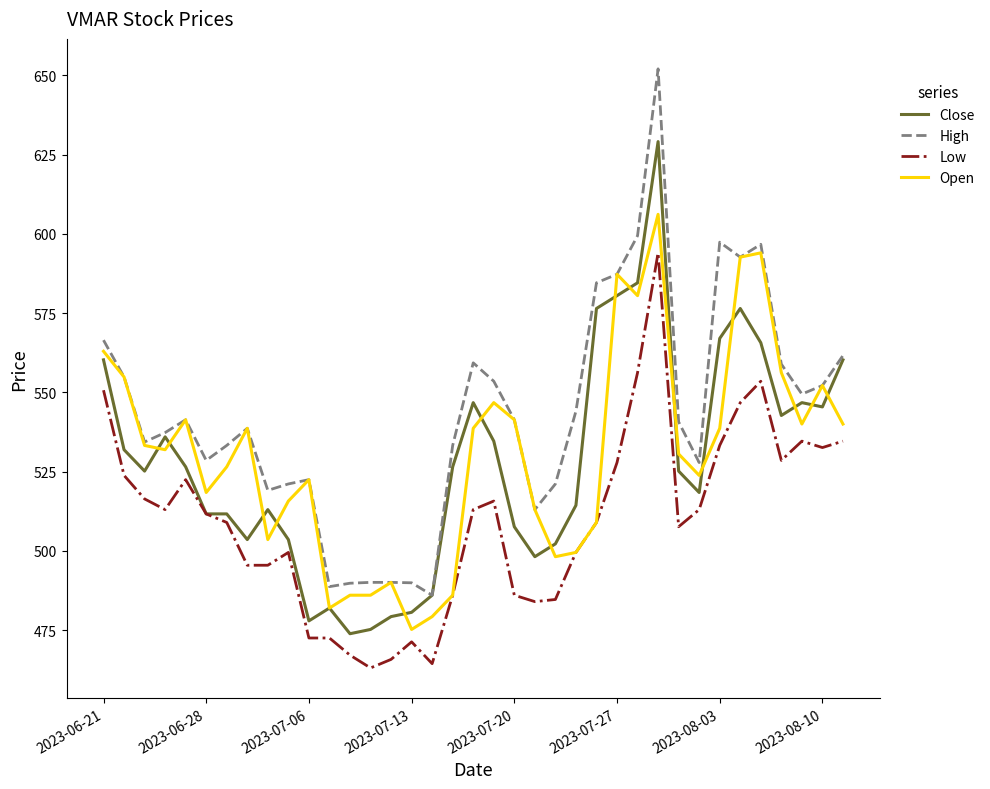

True or false: Low and High intersect in this chart.

False